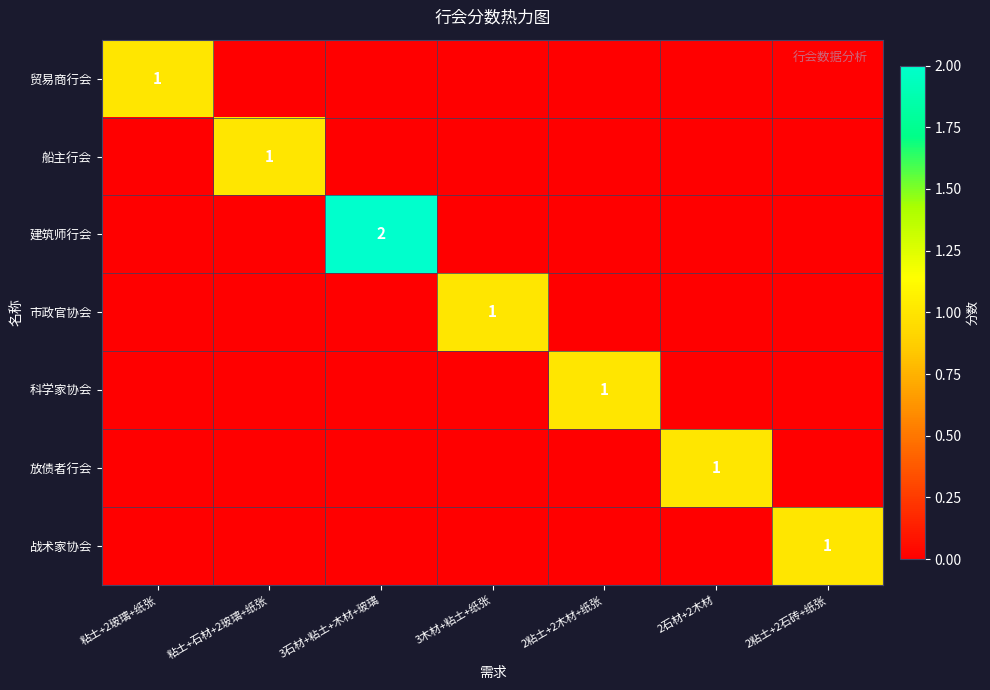

True or false: 战术家协会 has a value of 1 at 3木材+粘土+纸张.

False